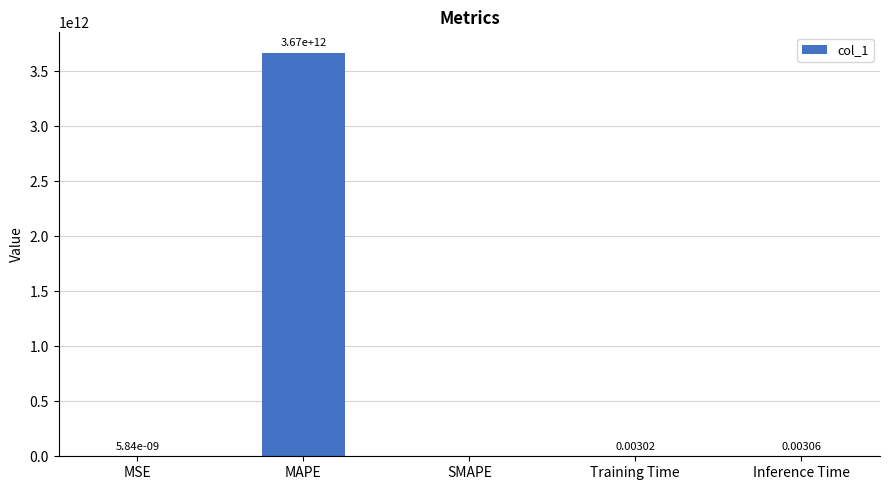

What is the change in value from MAPE to Training Time?

-3668613310811.8